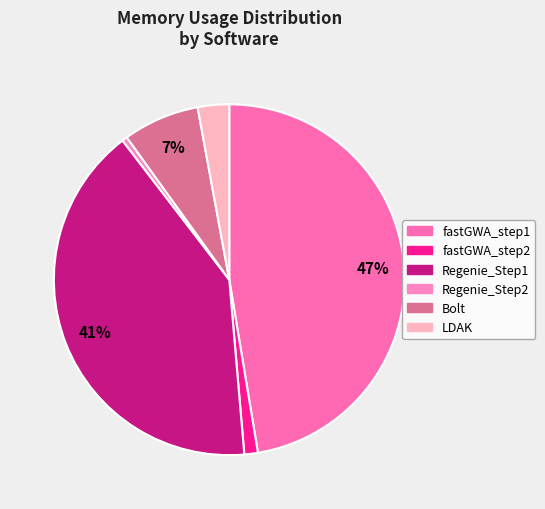

Approximately how many times larger is the value at Regenie_Step1 compared to fastGWA_step1?

0.9